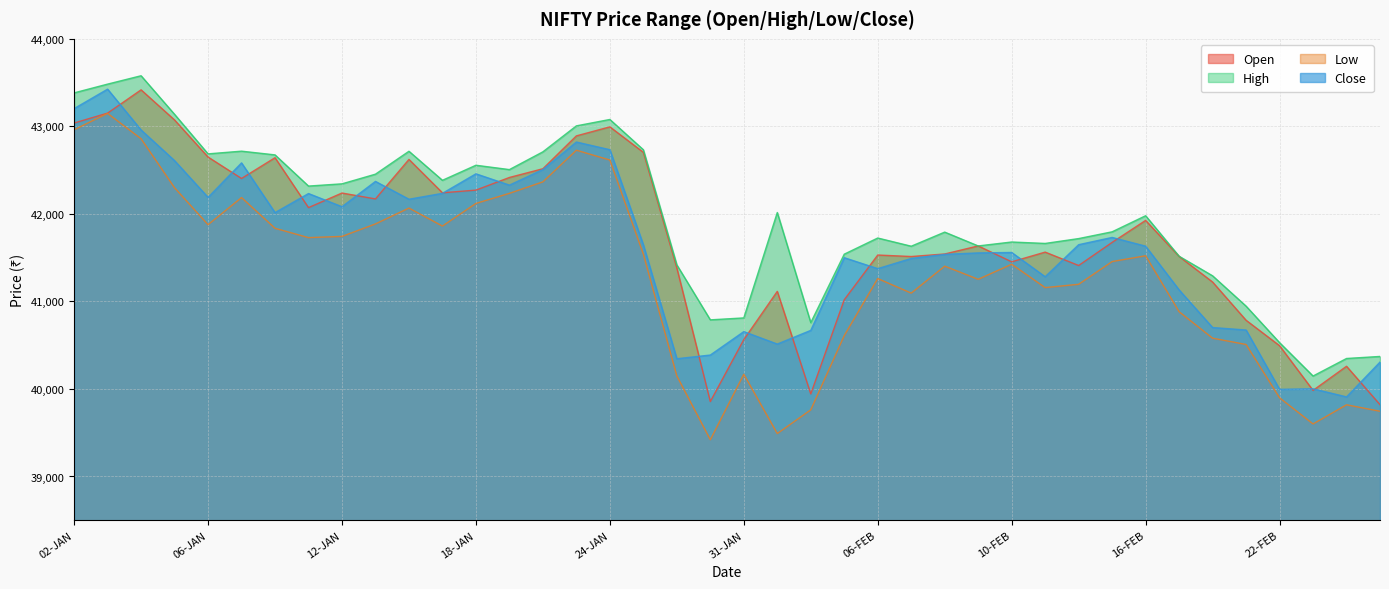

What is the total value across all series at 17-JAN?

168721.1